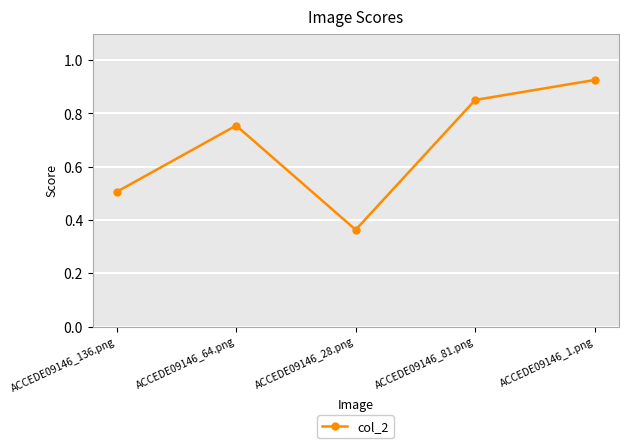

What is the change in value from ACCEDE09146_136.png to ACCEDE09146_81.png?

+0.3